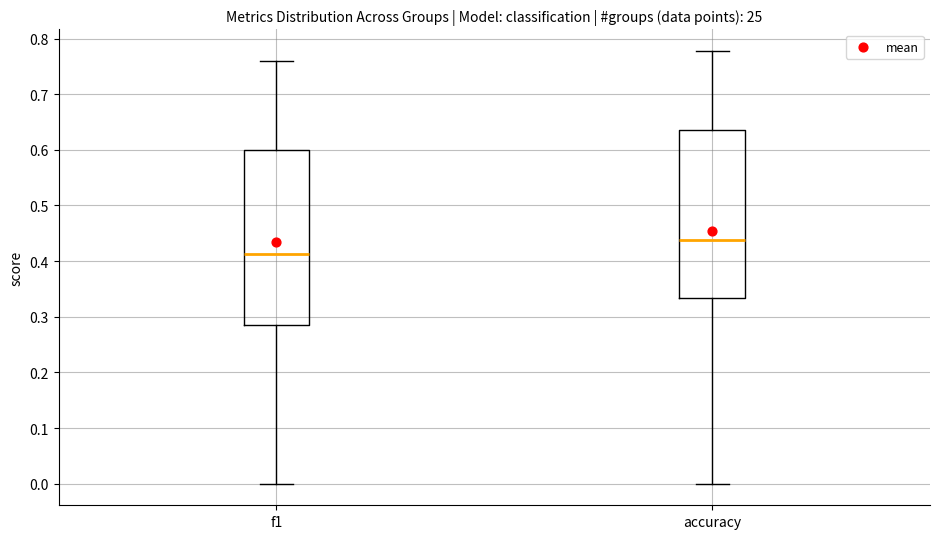

Reading left to right, transcribe this box plot: for each box, give where its median line is, the range the box spans, and where its two whiskers end, as read against the y-axis. The values are not printed on the chart, so give them approximately, as read against the axis.

f1: median 0.41, box 0.29 to 0.60, whiskers 0.00 to 0.76
accuracy: median 0.44, box 0.33 to 0.64, whiskers 0.00 to 0.78